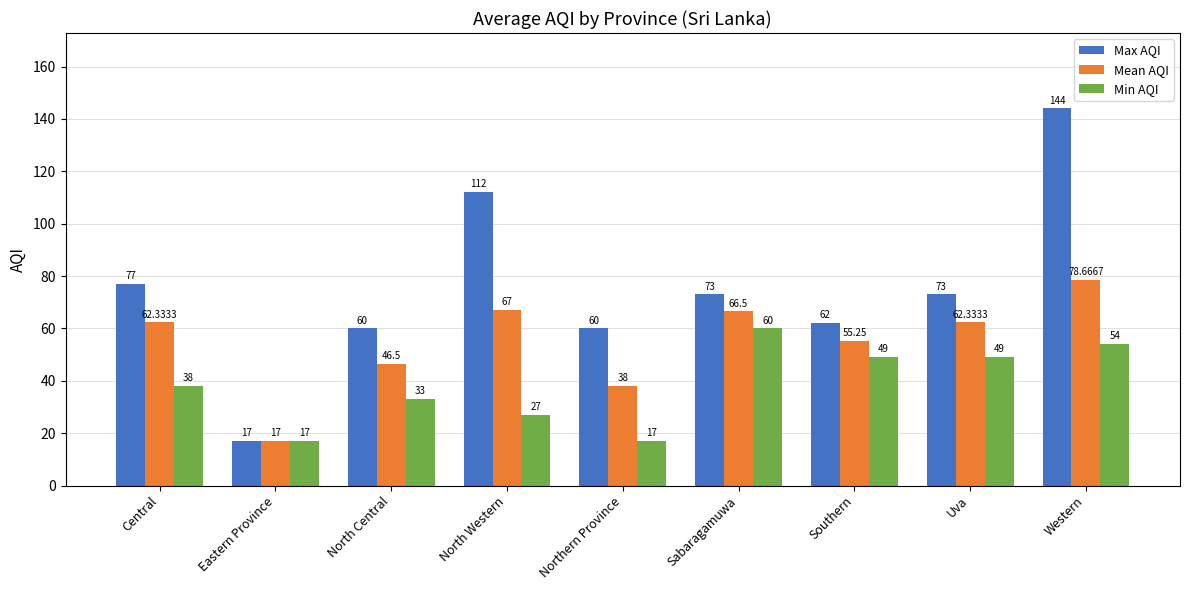

What is the total value across all series at North Western?

206.0